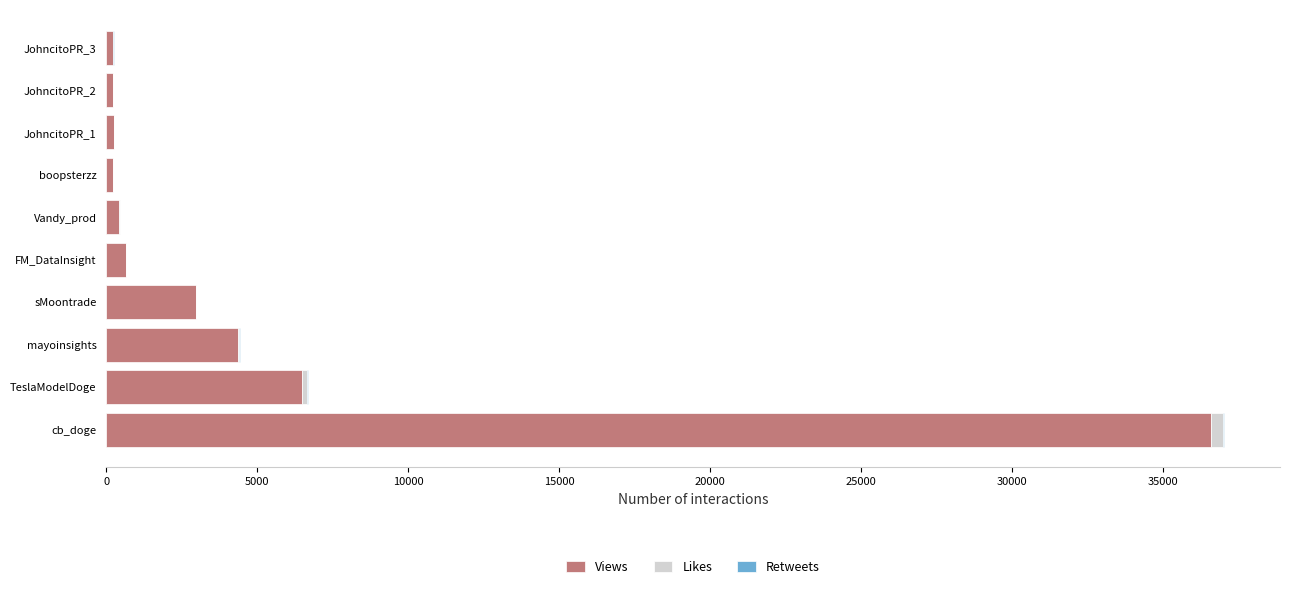

Where is Views nearest to the value 18413?

TeslaModelDoge